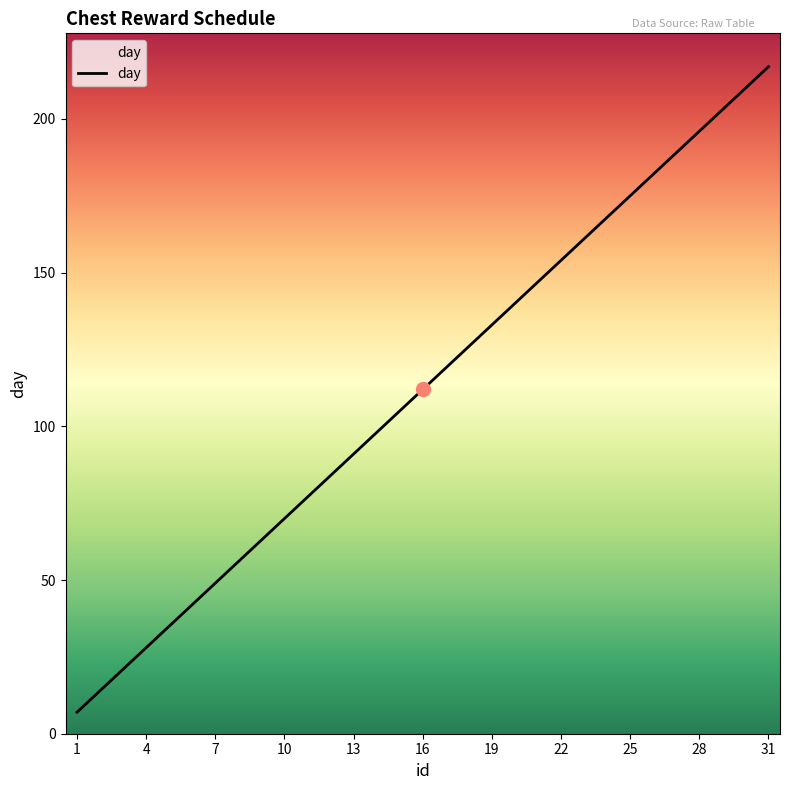

How many series are shown in this chart?

1